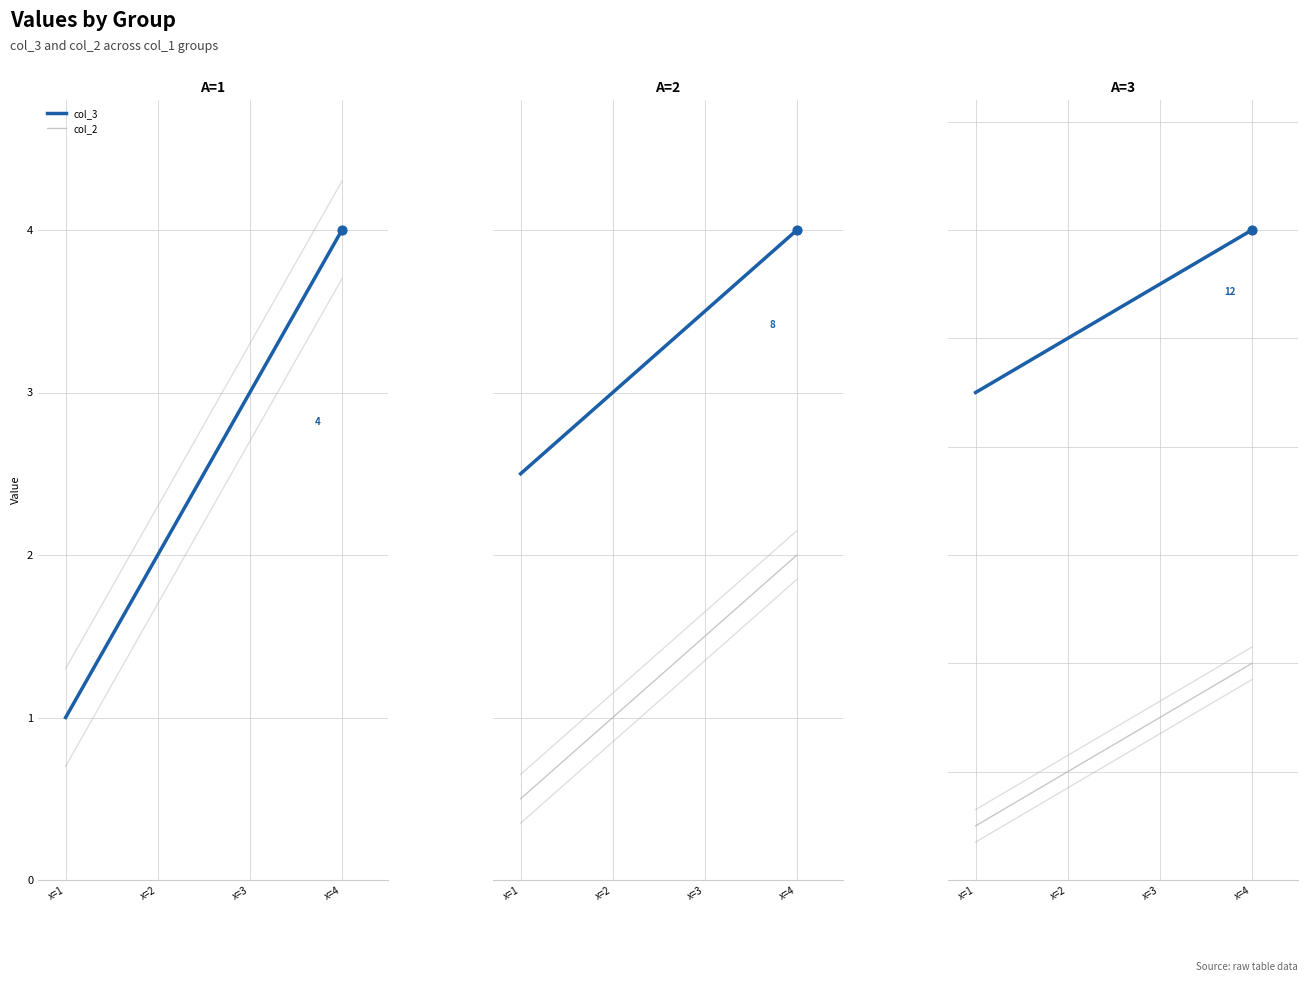

At how many categories does at least one series exceed 3?

4